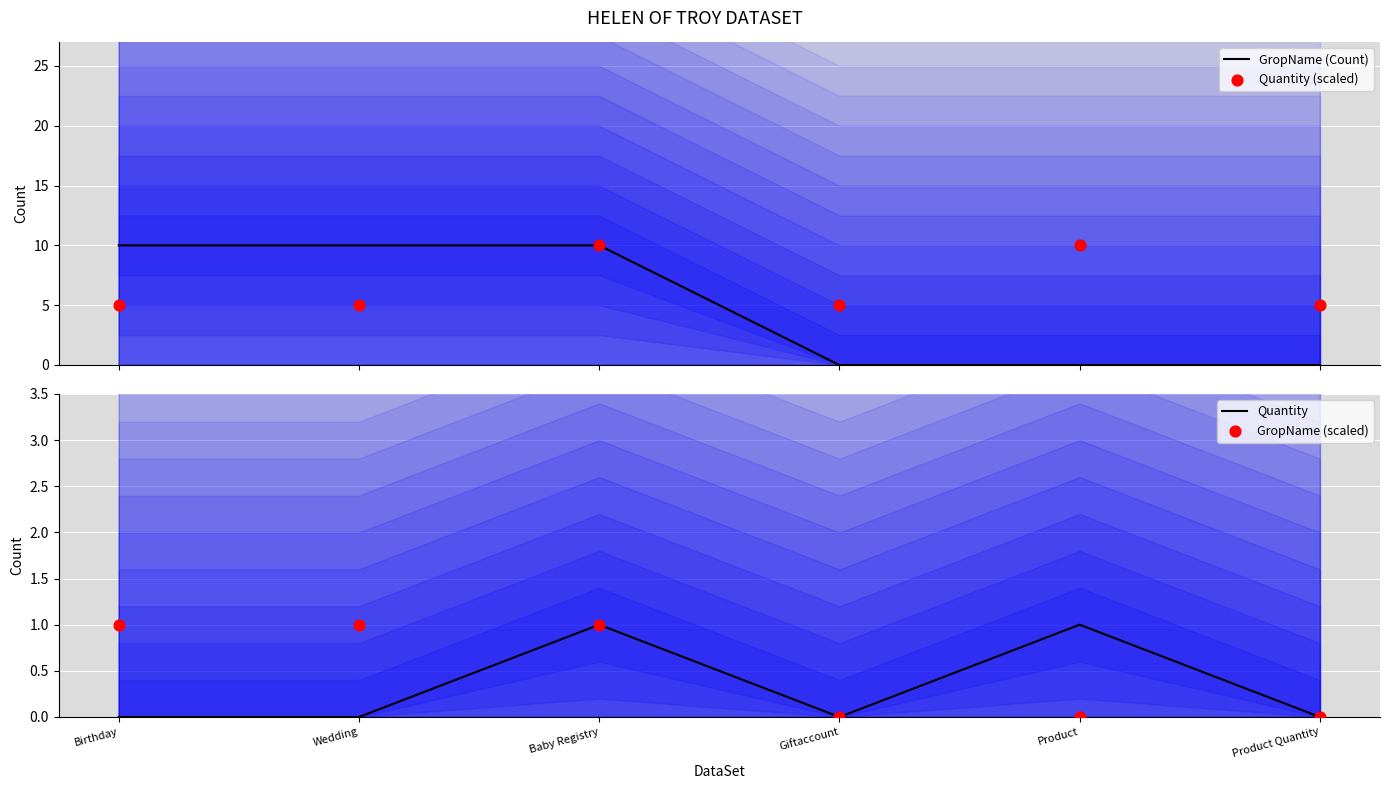

At which category is the sum across all series the highest?

Baby Registry